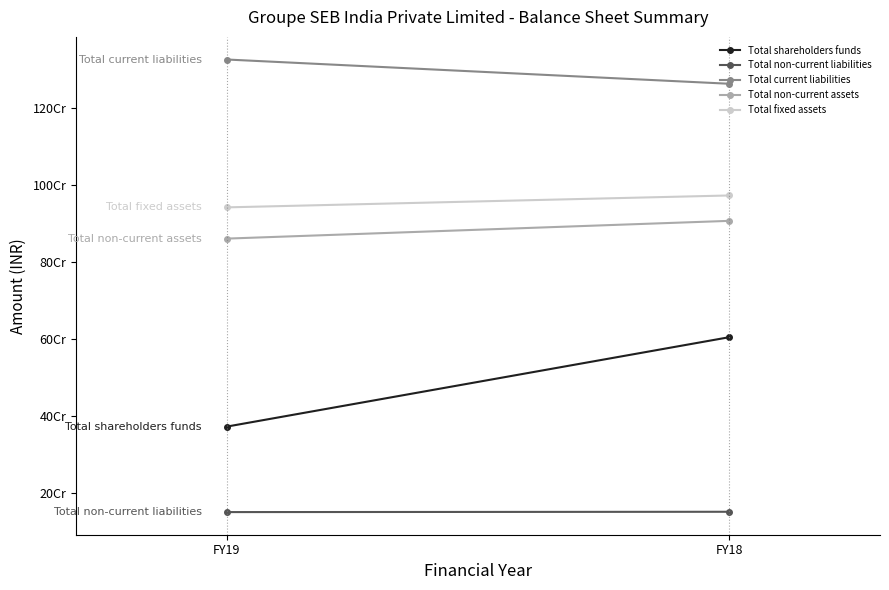

At which label is Total fixed assets closest to 956977227?

FY19